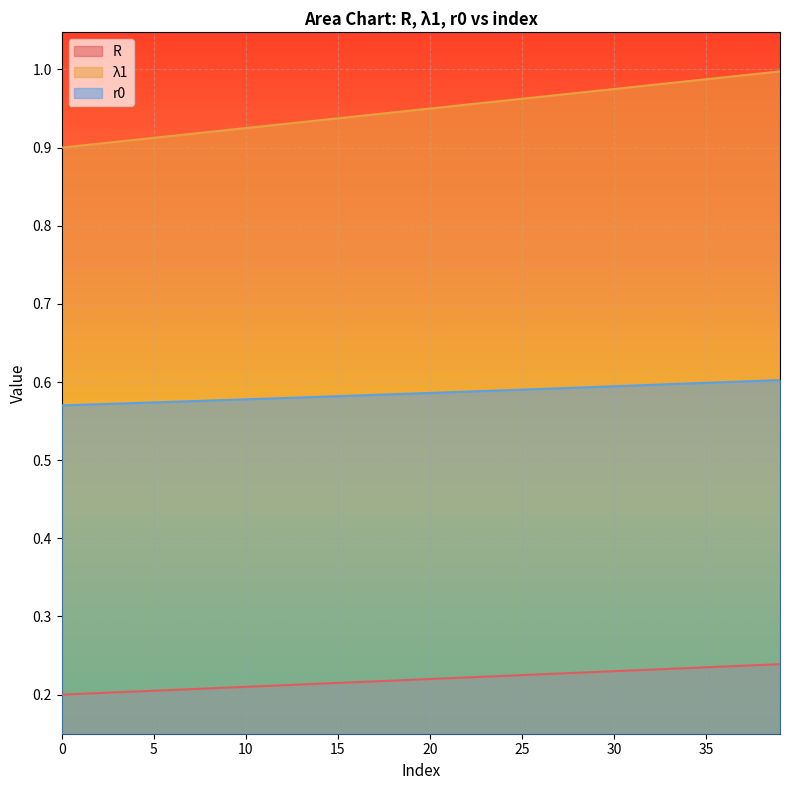

Which series has the largest total across all categories?

λ1